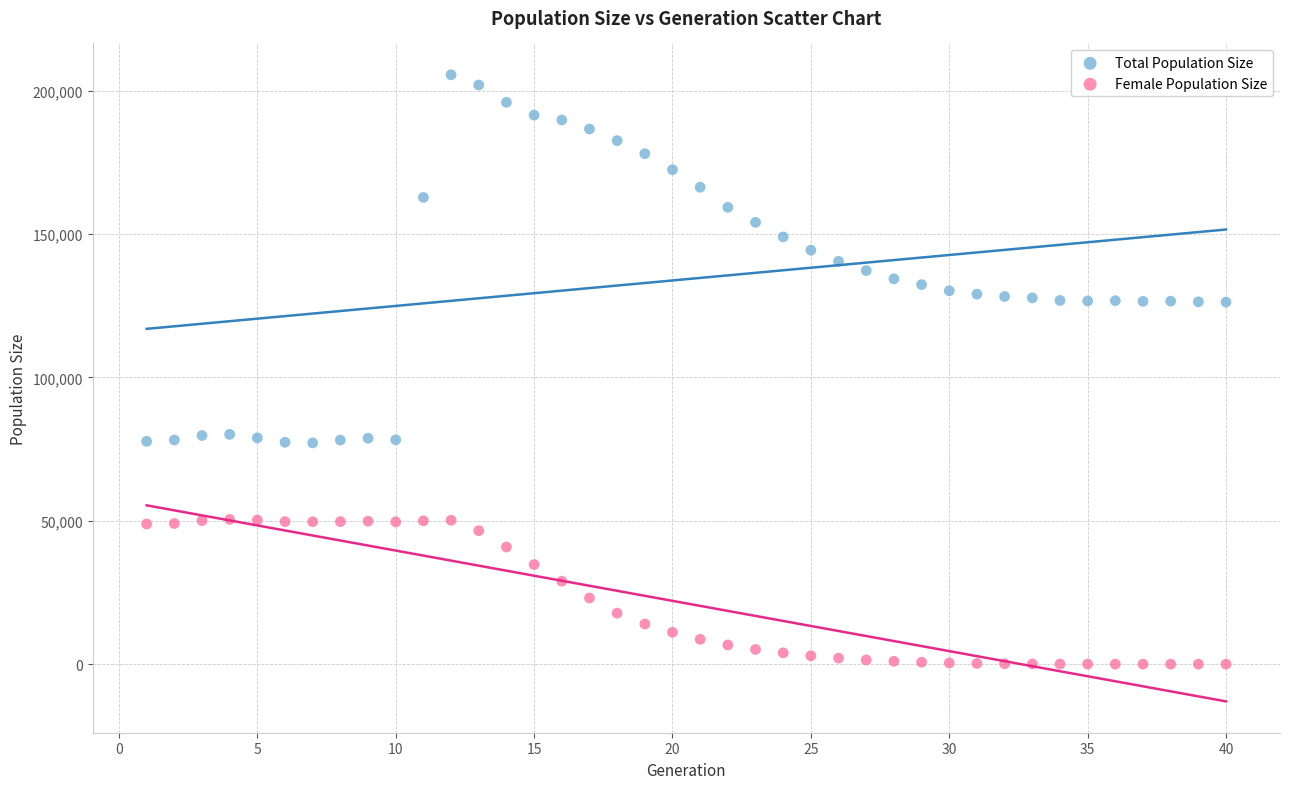

Which series has the widest spread of Y values?

Total Population Size